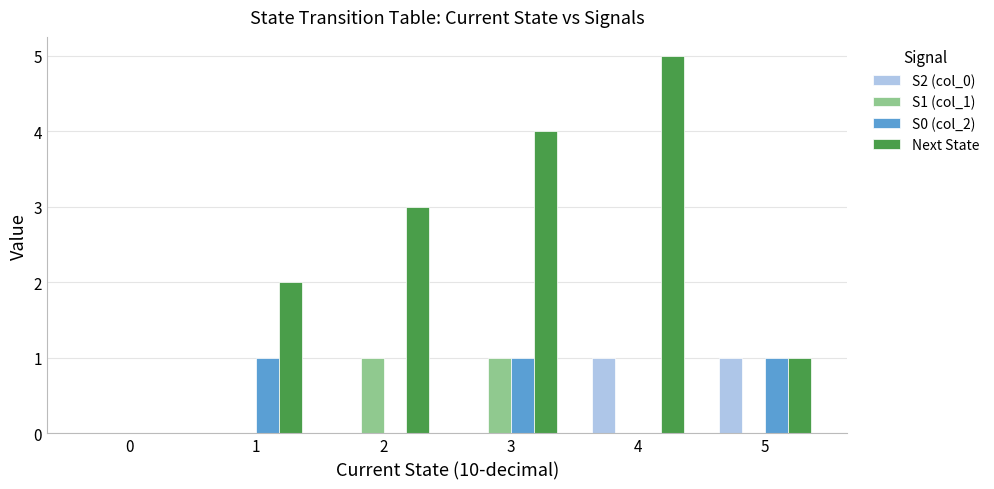

Is the value of Next State at 4 greater than the value of S0 (col_2) at 3?

Yes